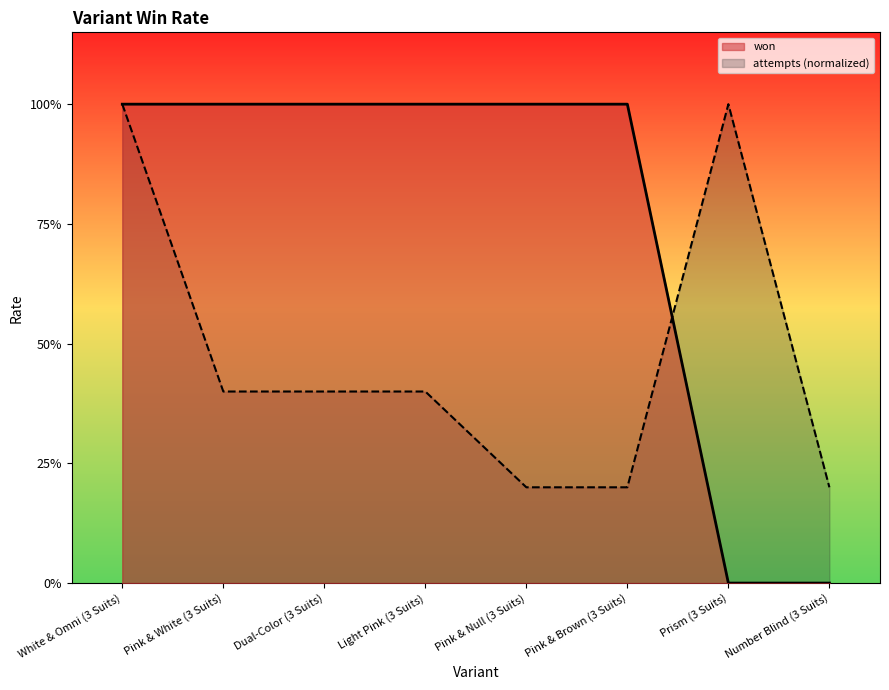

What is the change in value from Pink & White (3 Suits) to Number Blind (3 Suits)?

-1